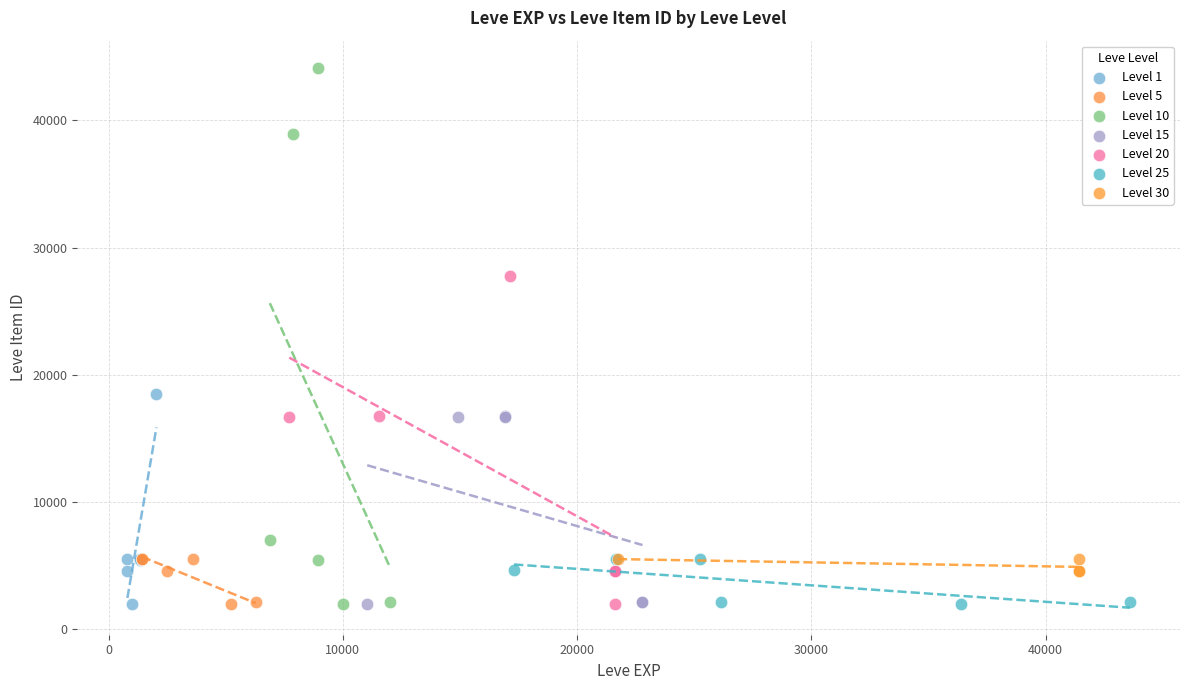

Which series has the largest Y range (max minus min)?

Level 10